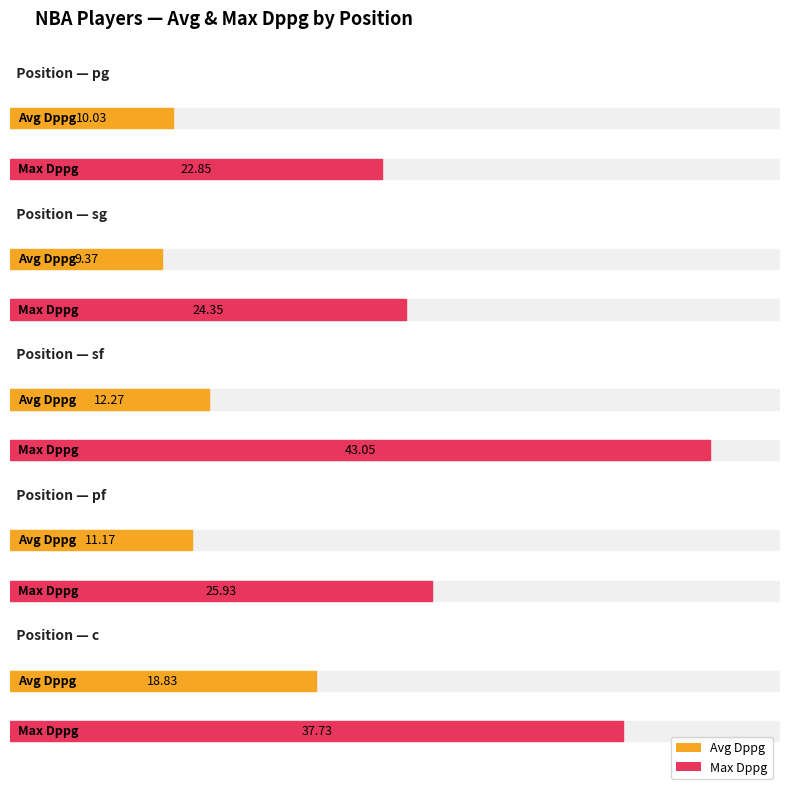

What is the label of the 1st bar from the left?

pg